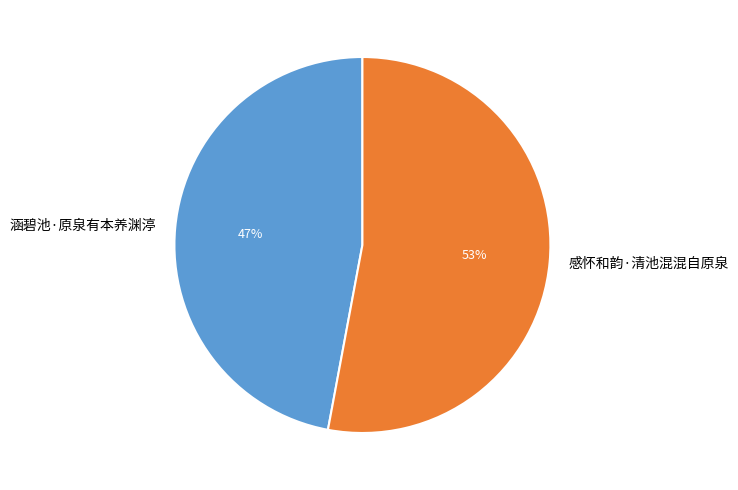

How many slices are in this pie chart?

2